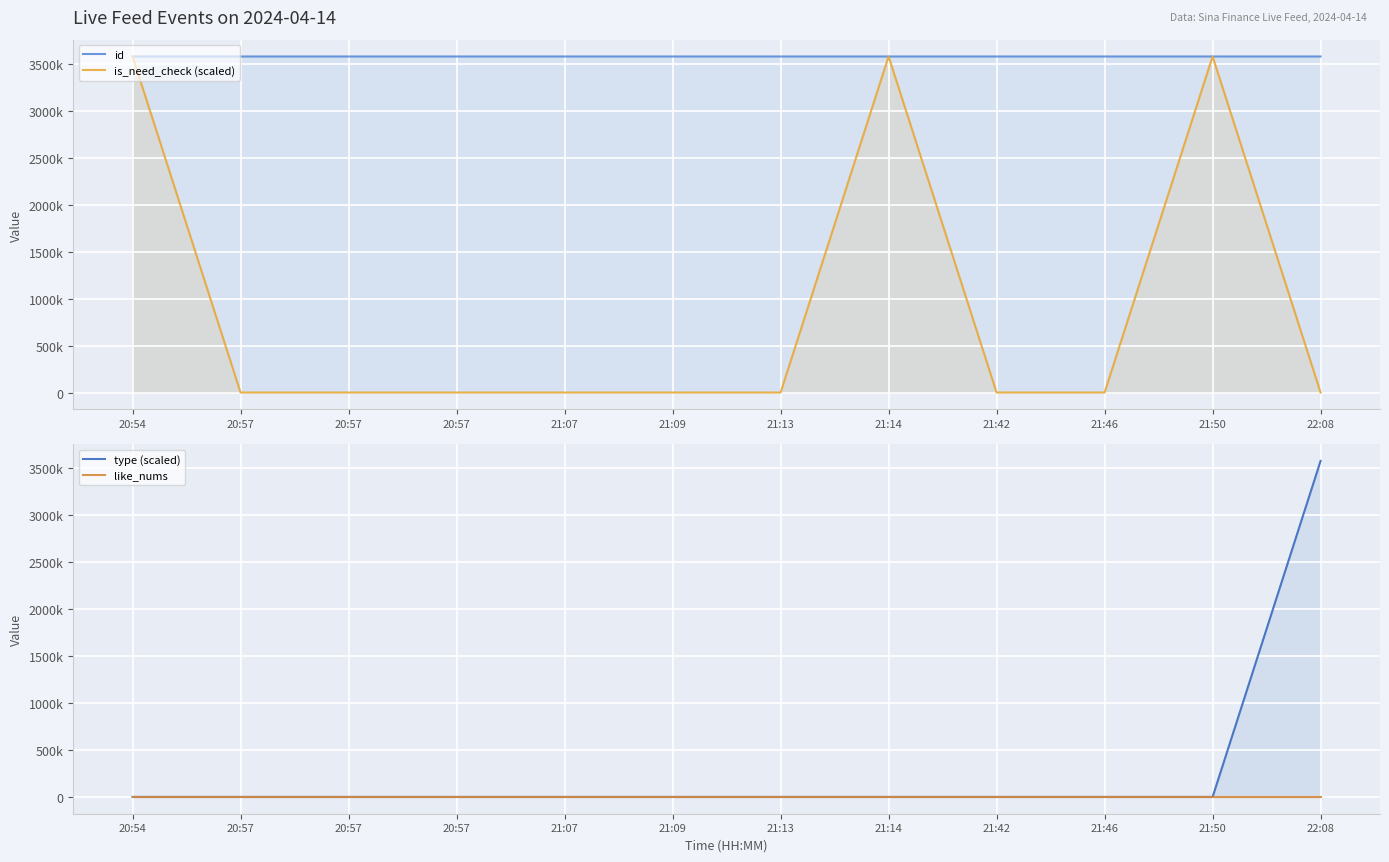

How many values in the id series exceed 3577198?

5